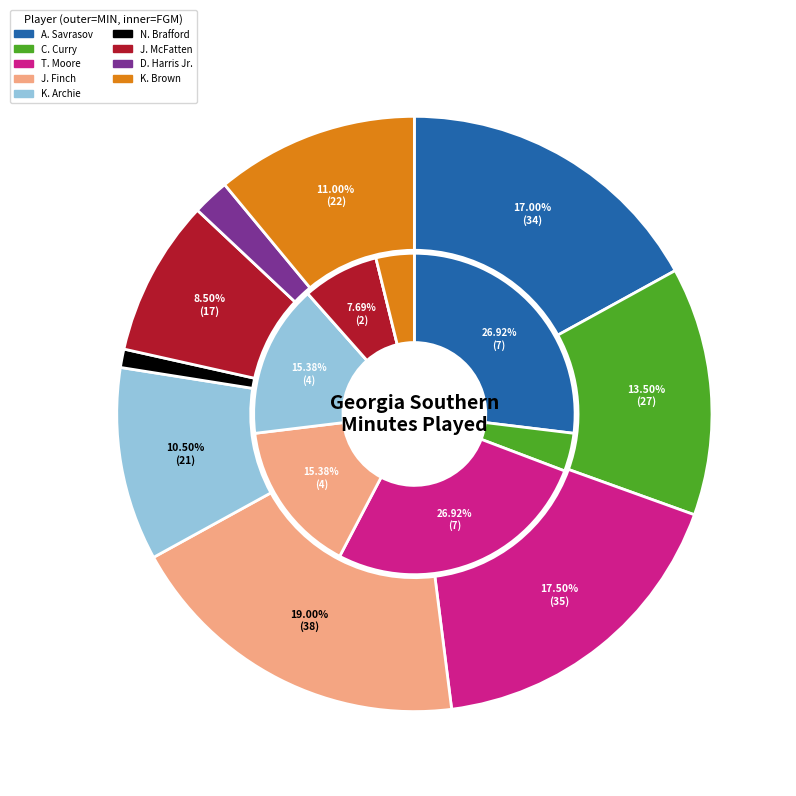

Is it true that K. Archie is 10% of the pie?

True